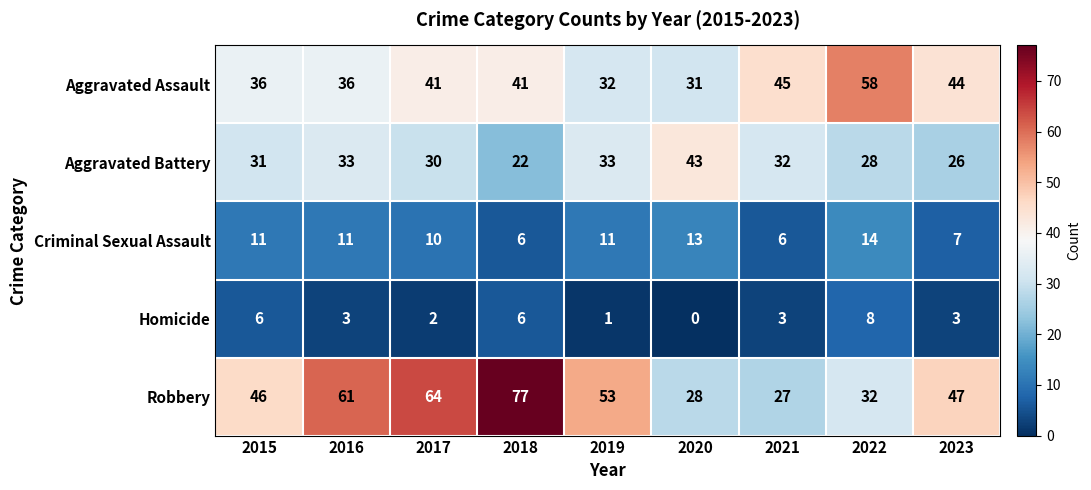

What is the lowest value of the Criminal Sexual Assault series?

6